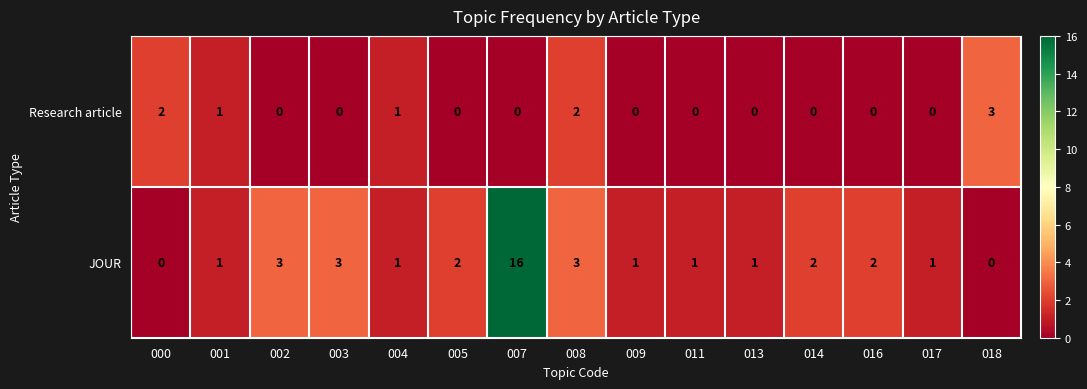

Reading left to right, transcribe all the data shown in this chart.

Research article: 000=2	001=1	002=0	003=0	004=1	005=0	007=0	008=2	009=0	011=0	013=0	014=0	016=0	017=0	018=3
JOUR: 000=0	001=1	002=3	003=3	004=1	005=2	007=16	008=3	009=1	011=1	013=1	014=2	016=2	017=1	018=0